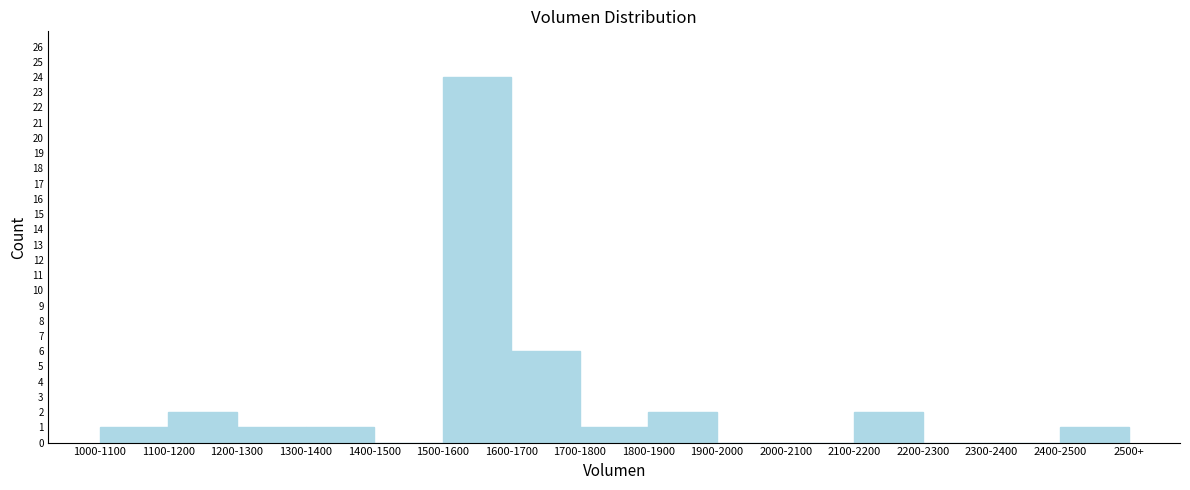

Reading right to left, transcribe all the data shown in this chart.

2400-2500=1	2300-2400=0	2200-2300=0	2100-2200=2	2000-2100=0	1900-2000=0	1800-1900=2	1700-1800=1	1600-1700=6	1500-1600=24	1400-1500=0	1300-1400=1	1200-1300=1	1100-1200=2	1000-1100=1